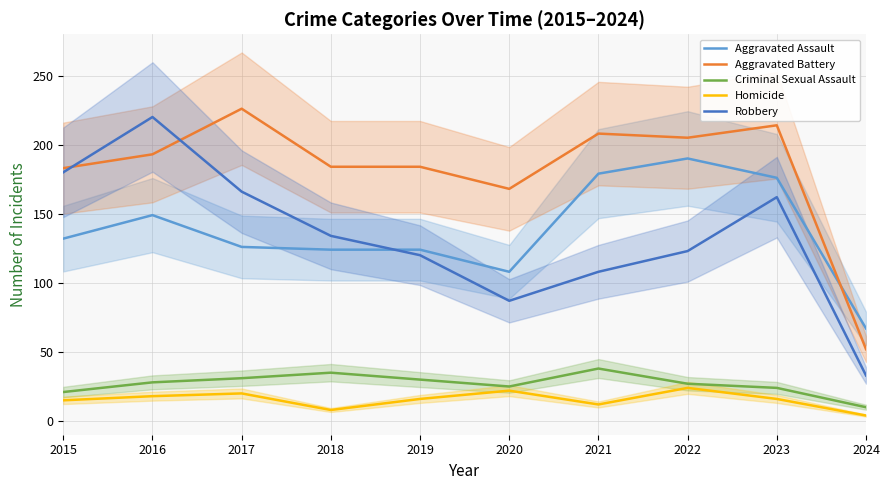

Does the chart have visible grid lines?

Yes